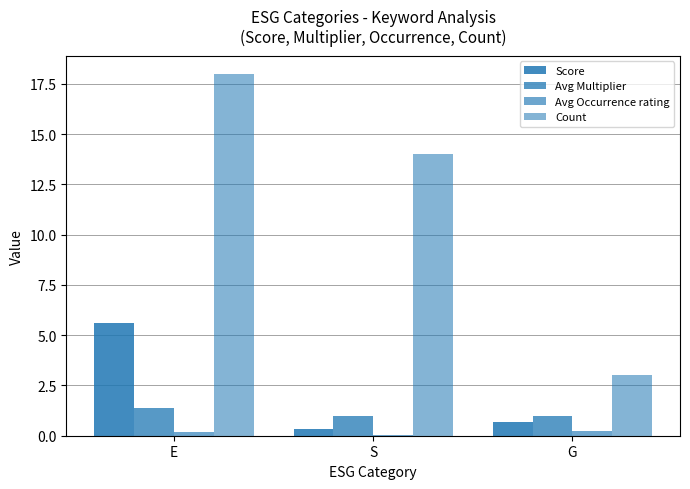

List the series in order of their peak value, highest first.

Count, Score, Avg Multiplier, Avg Occurrence rating